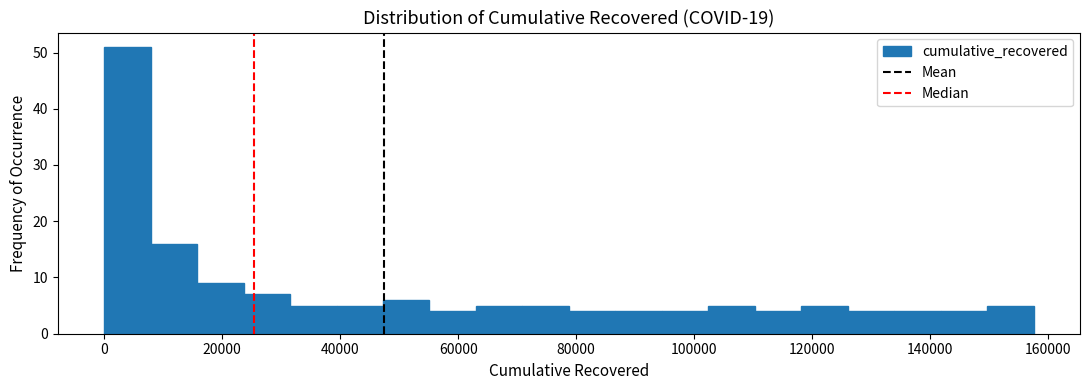

Read against the x-axis, roughly where is the centre of the tallest bar?

4000